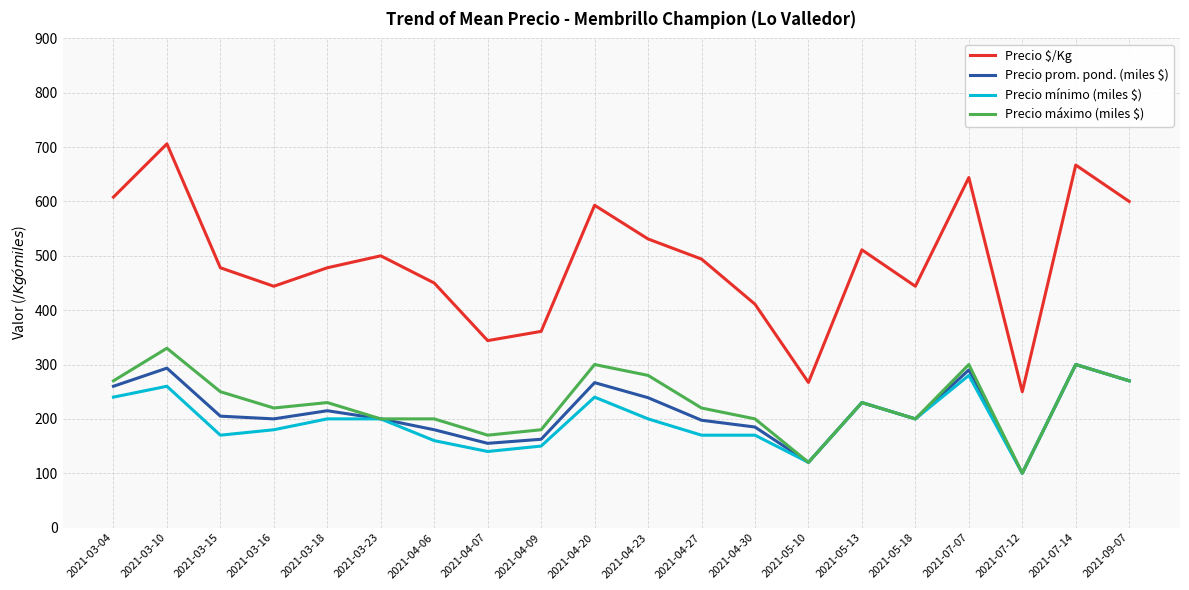

Between 2021-05-10 and 2021-09-07, which series saw the biggest shift?

Precio $/Kg